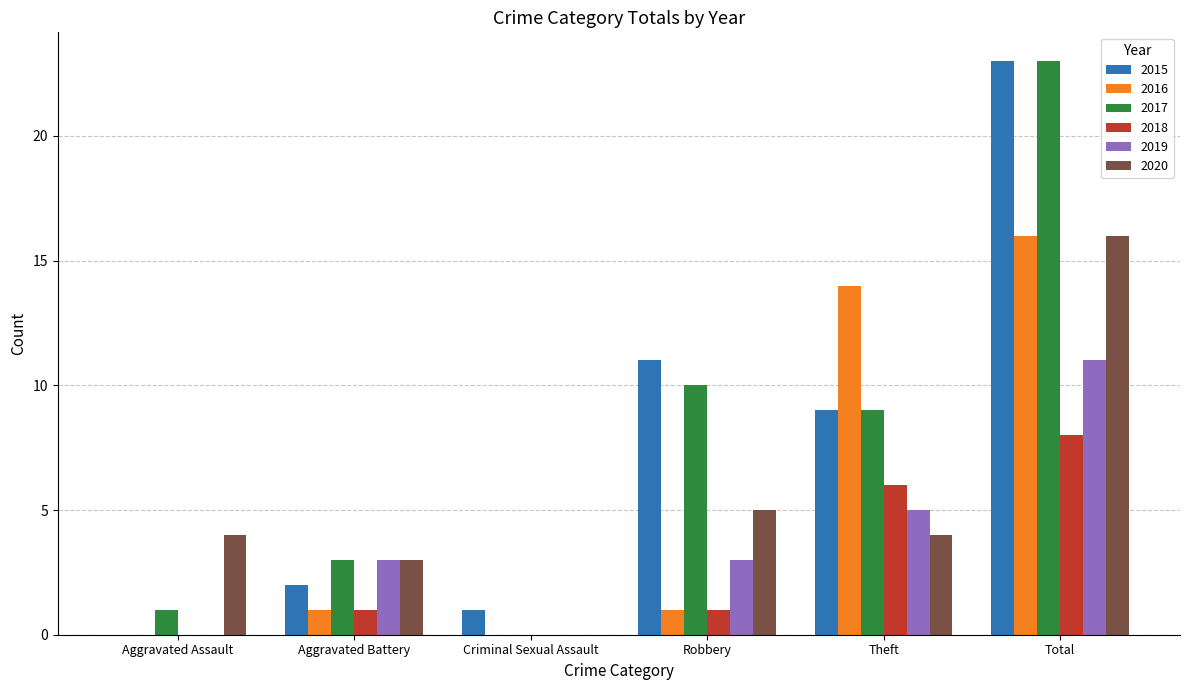

Is the value of 2020 at Criminal Sexual Assault greater than the value of 2018 at Robbery?

No